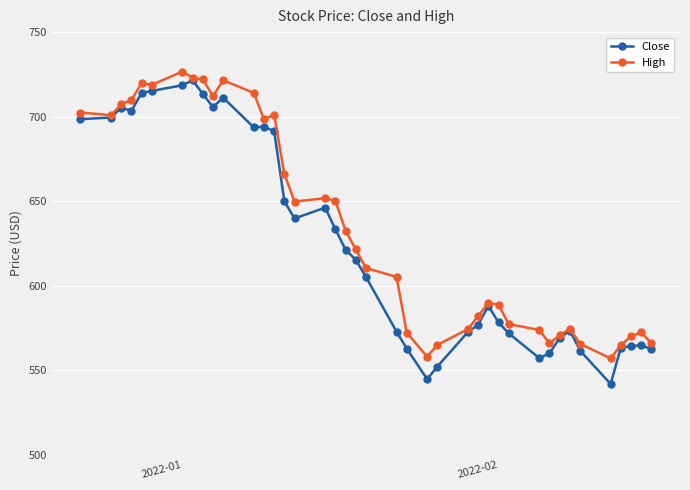

What is the maximum value shown in the chart?

726.7